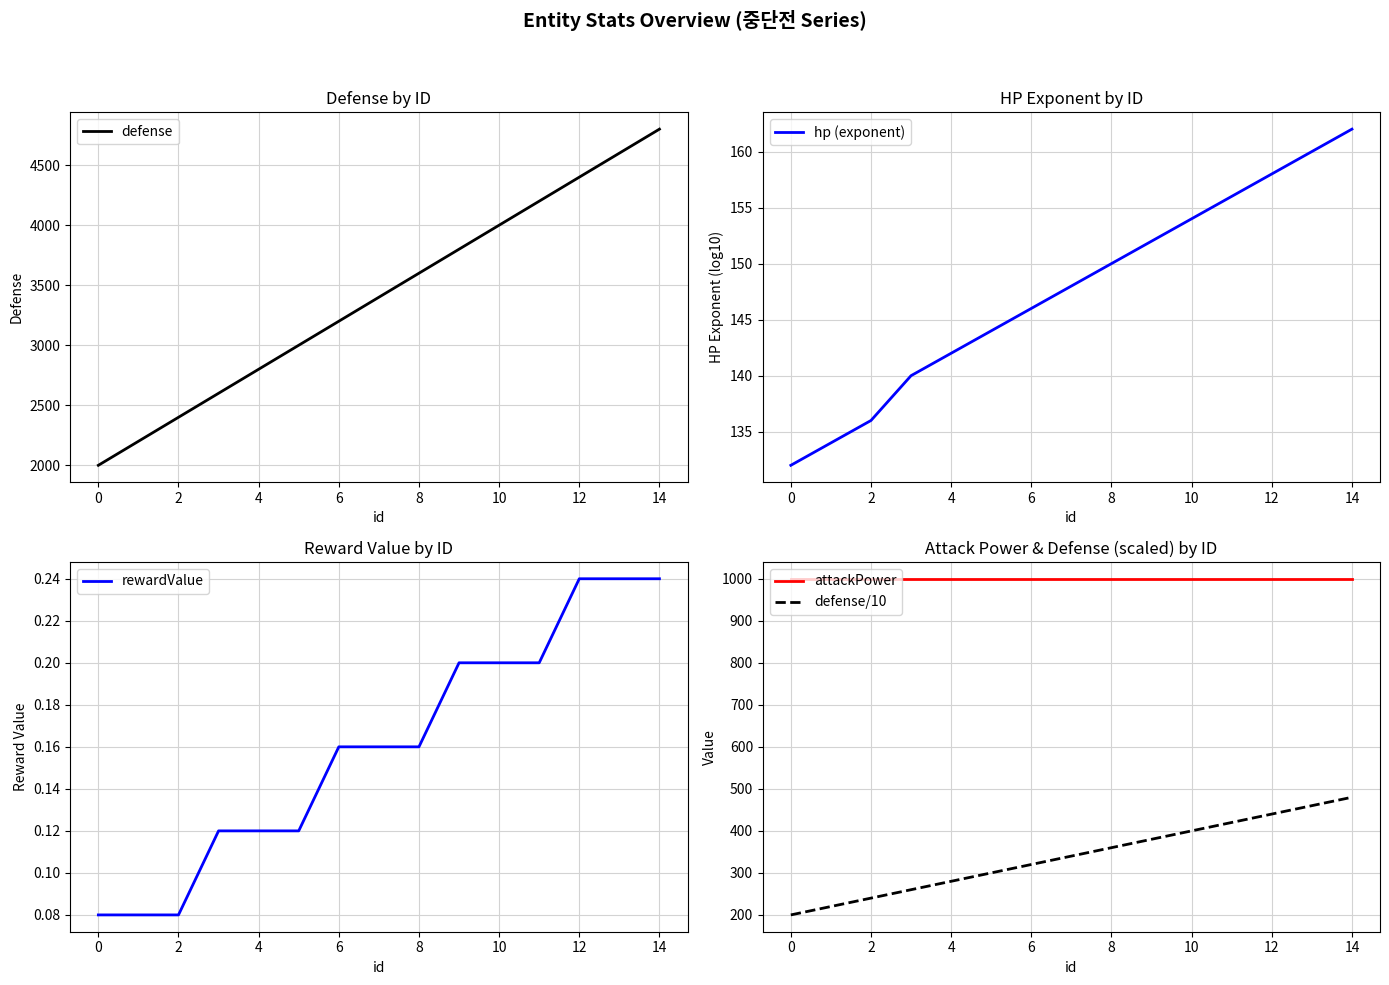

What is the maximum value shown in the chart?

4800.0